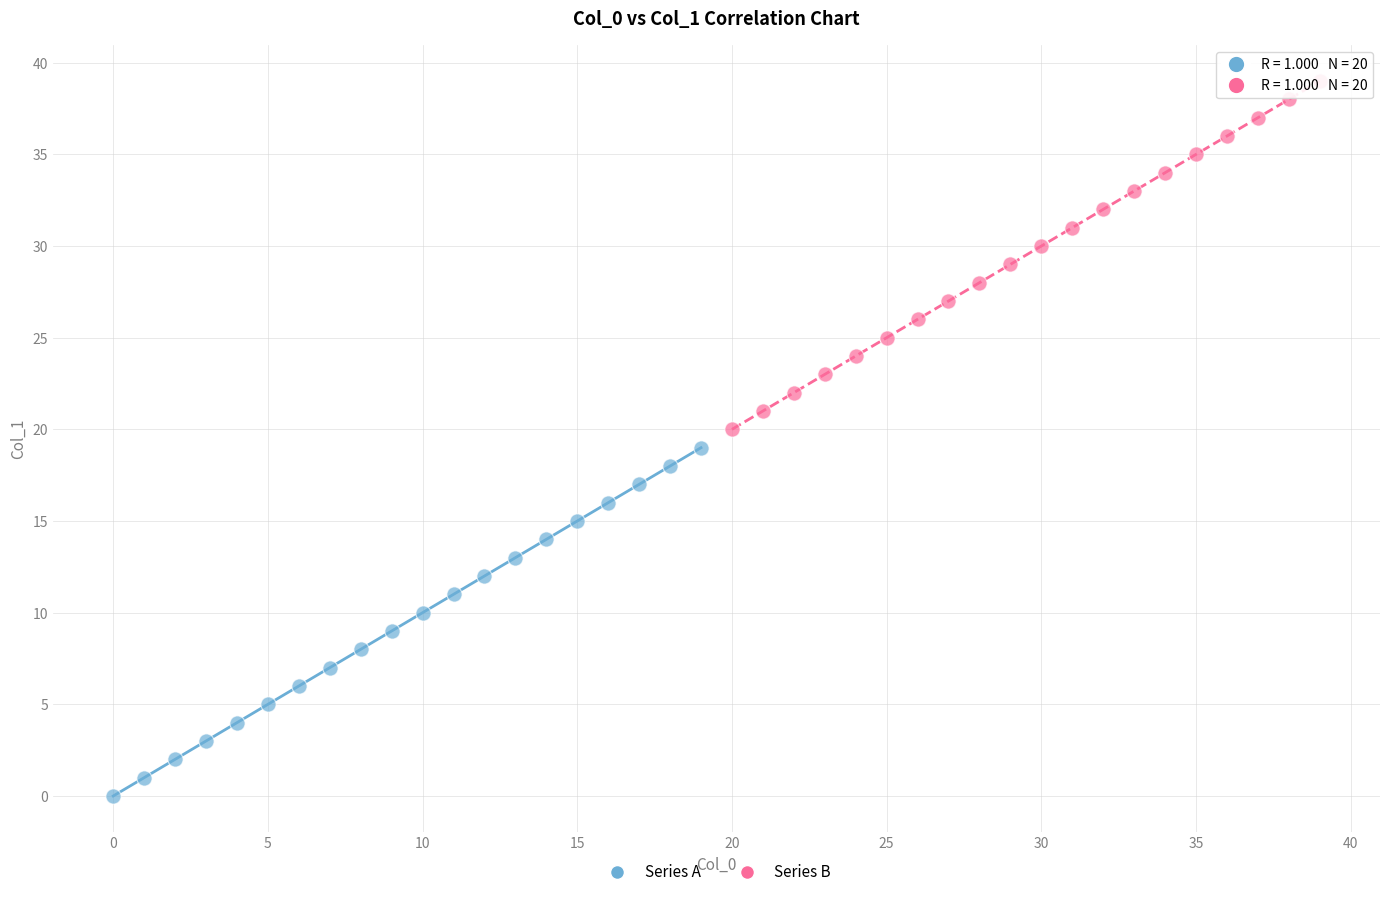

Which series contains the highest Y value?

Series B